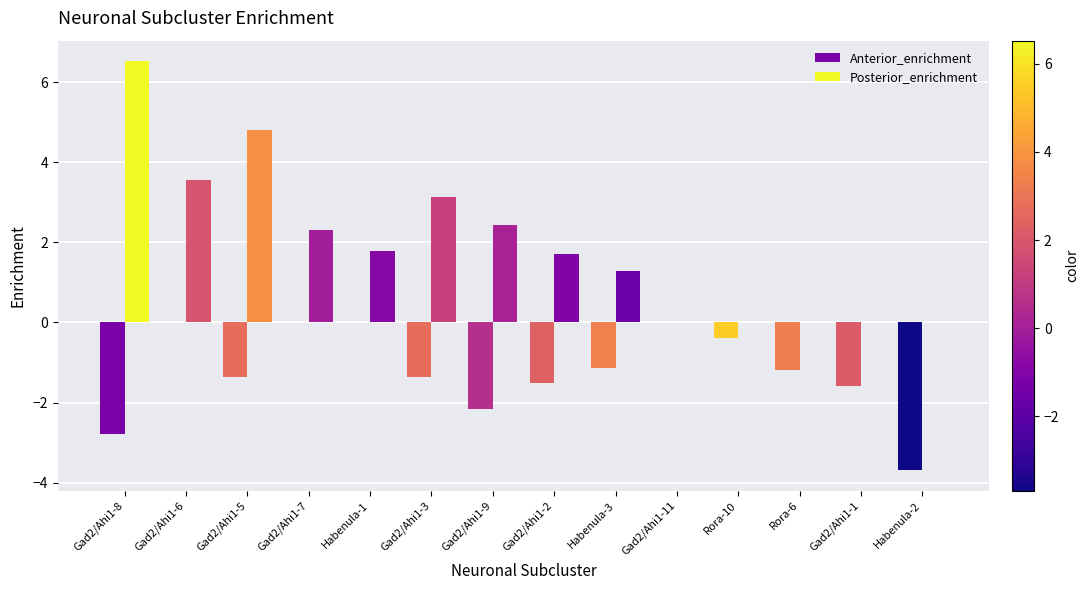

Rank the series by their maximum value, from highest to lowest.

Posterior_enrichment, Anterior_enrichment